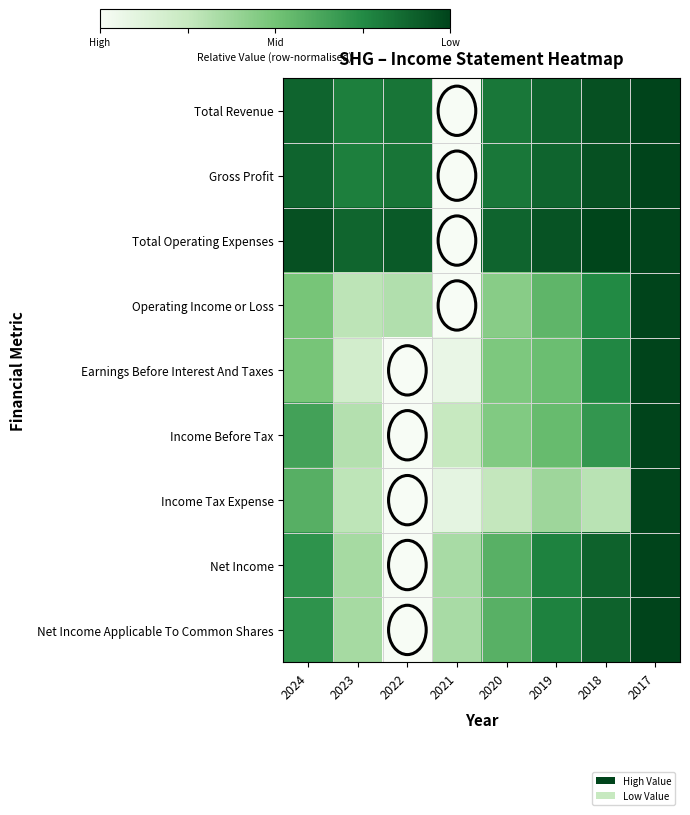

Reading right to left, what are all the values shown in this chart?

Total Revenue: 2017=1.0	2018=1.0	2019=0.9	2020=0.8	2021=0.0	2022=0.8	2023=0.8	2024=0.9
Gross Profit: 2017=1.0	2018=1.0	2019=0.9	2020=0.8	2021=0.0	2022=0.8	2023=0.8	2024=0.9
Total Operating Expenses: 2017=1.0	2018=1.0	2019=0.9	2020=0.9	2021=0.0	2022=0.9	2023=0.9	2024=1.0
Operating Income or Loss: 2017=1.0	2018=0.8	2019=0.6	2020=0.4	2021=0.0	2022=0.3	2023=0.3	2024=0.5
Earnings Before Interest And Taxes: 2017=1.0	2018=0.8	2019=0.5	2020=0.5	2021=0.1	2022=0.0	2023=0.2	2024=0.5
Income Before Tax: 2017=1.0	2018=0.7	2019=0.5	2020=0.5	2021=0.2	2022=0.0	2023=0.3	2024=0.7
Income Tax Expense: 2017=1.0	2018=0.3	2019=0.4	2020=0.3	2021=0.1	2022=0.0	2023=0.3	2024=0.6
Net Income: 2017=1.0	2018=0.9	2019=0.8	2020=0.6	2021=0.3	2022=0.0	2023=0.3	2024=0.7
Net Income Applicable To Common Shares: 2017=1.0	2018=0.9	2019=0.8	2020=0.6	2021=0.3	2022=0.0	2023=0.3	2024=0.7